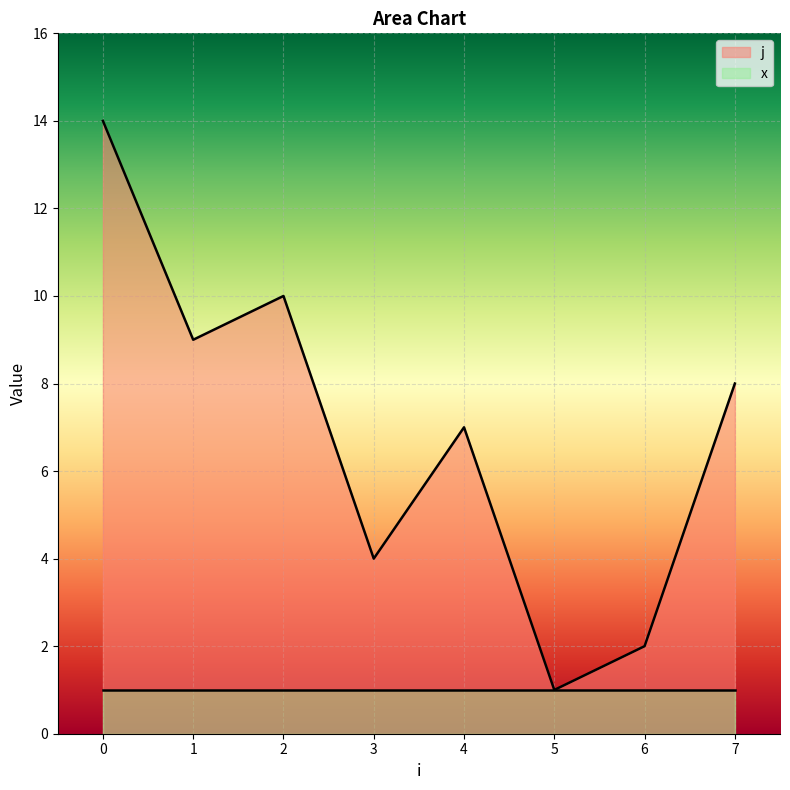

What is the maximum value shown in the chart?

14